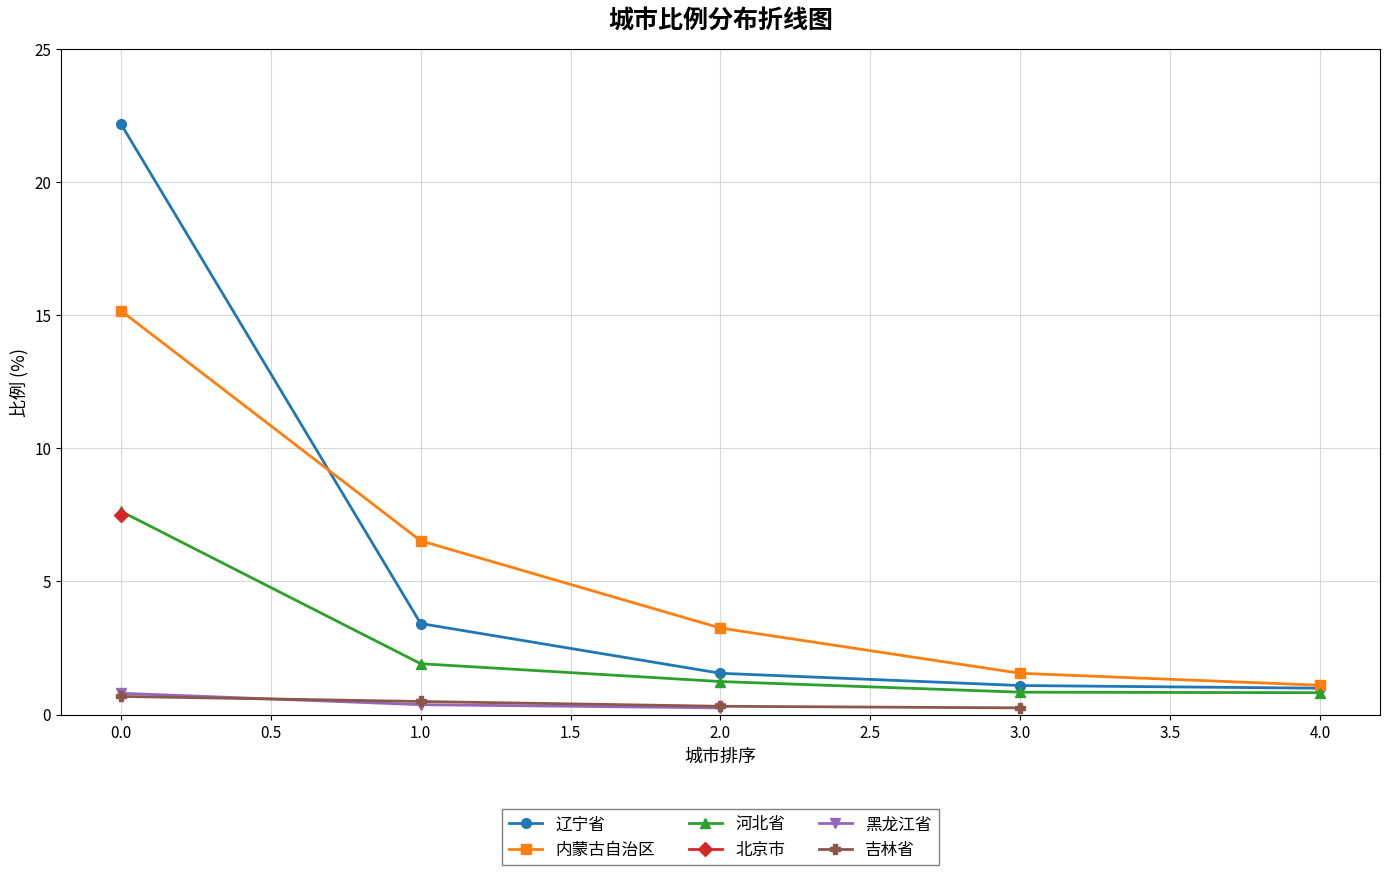

Where is 内蒙古自治区 nearest to the value 8?

1.0